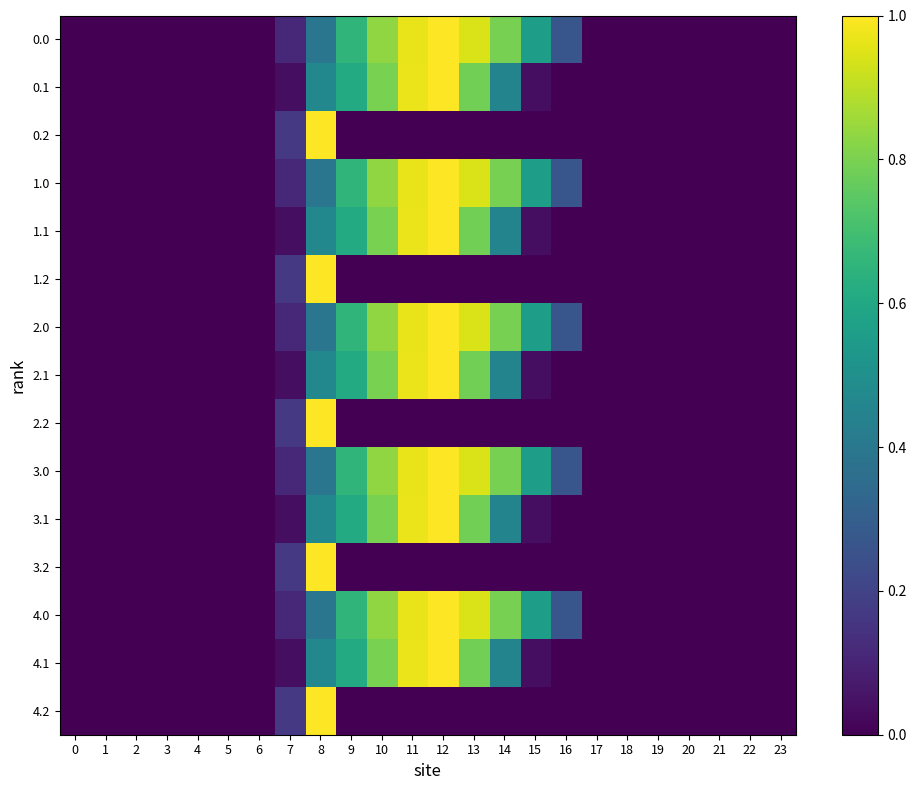

How many series are shown in this chart?

15